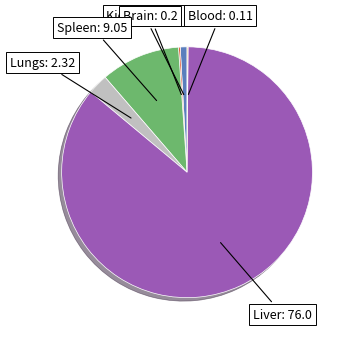

Is there any slice that represents more than half of the pie?

Yes